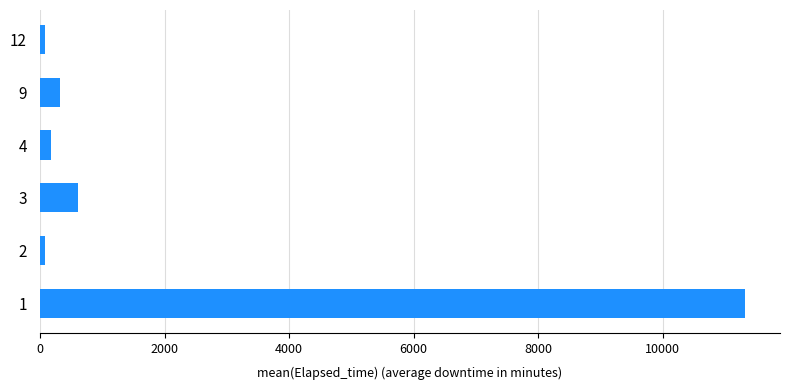

Is it true that the value at 3 is 608.4?

True